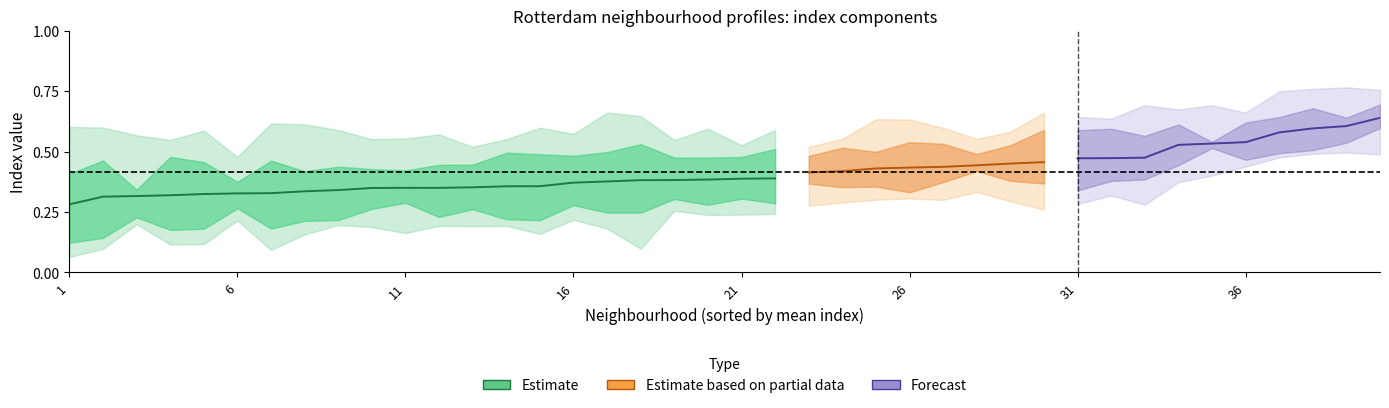

True or false: aggv20a has a value of 0.2 at 18.

False